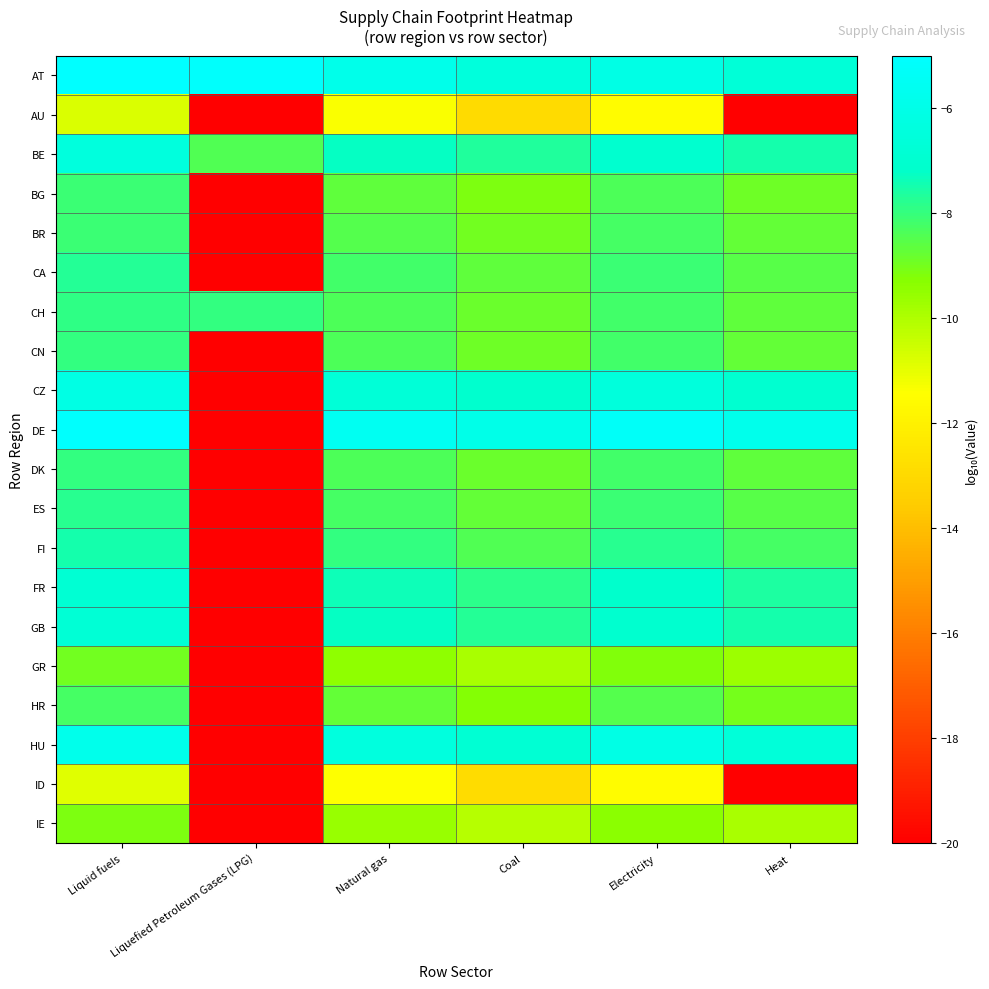

Which series has the largest range (max minus min)?

DE